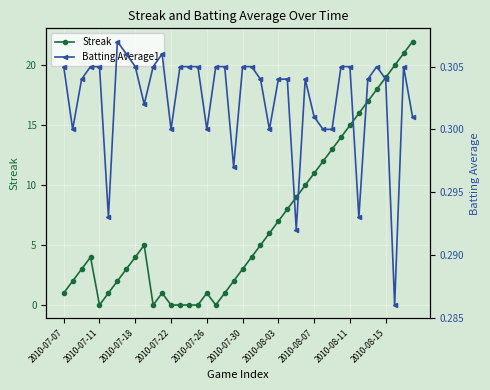

At how many categories does at least one series exceed 17?

5